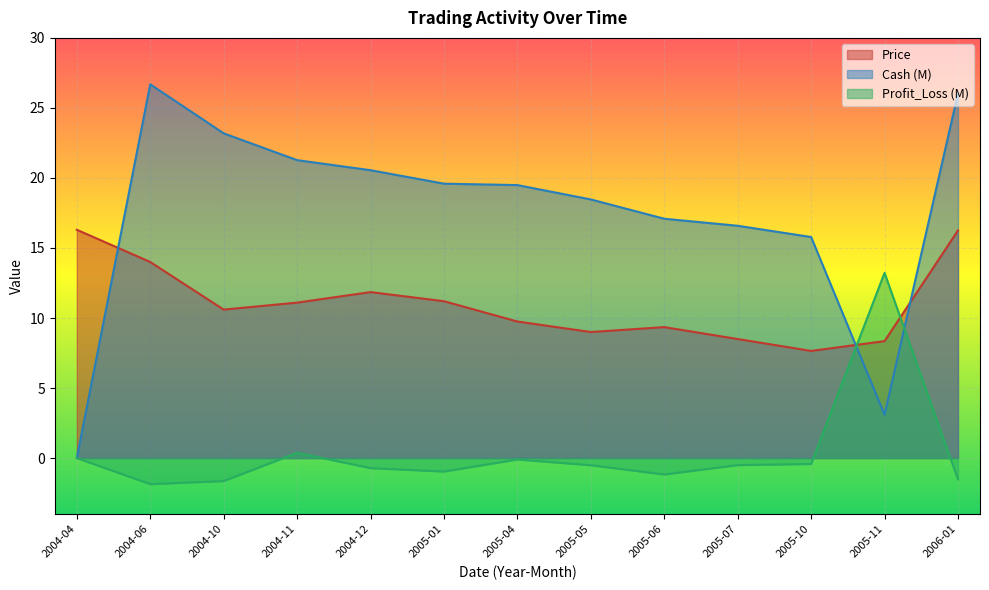

Which category has the highest value in the Profit_Loss (M) series?

2005-11